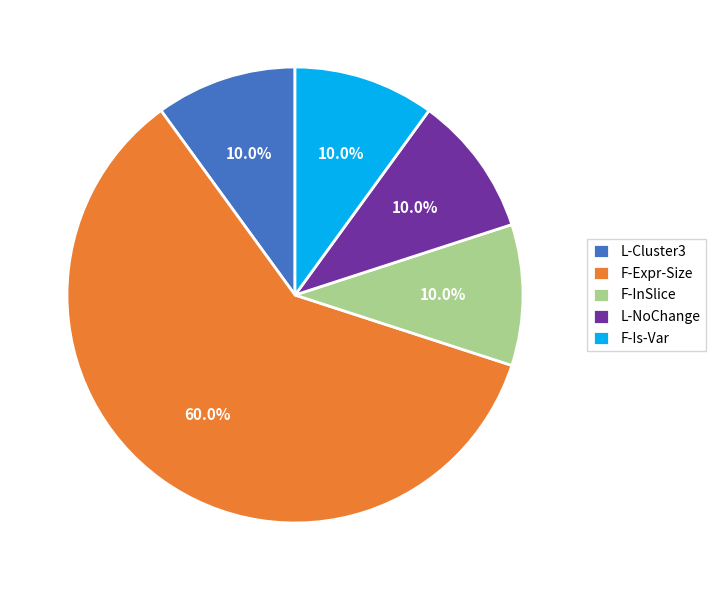

What is the largest slice in the pie chart?

F-Expr-Size